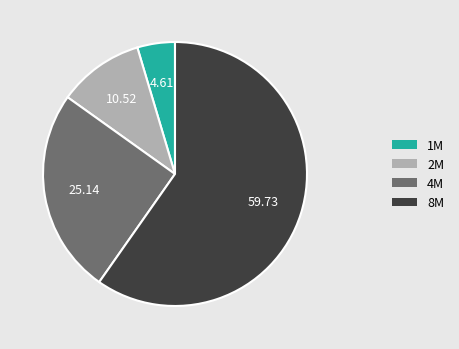

Which slice is the largest?

8M